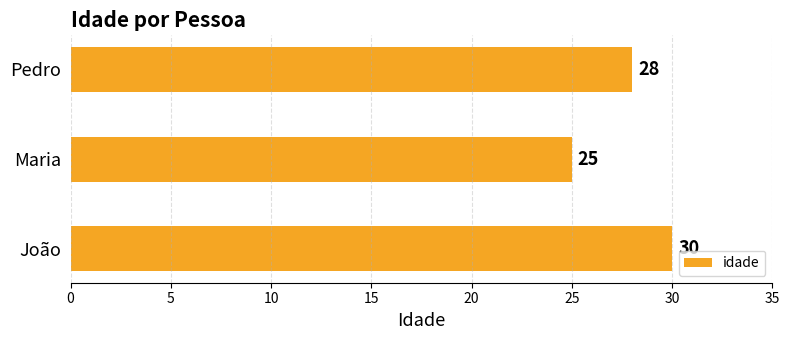

The value at João is 30. True or false?

True